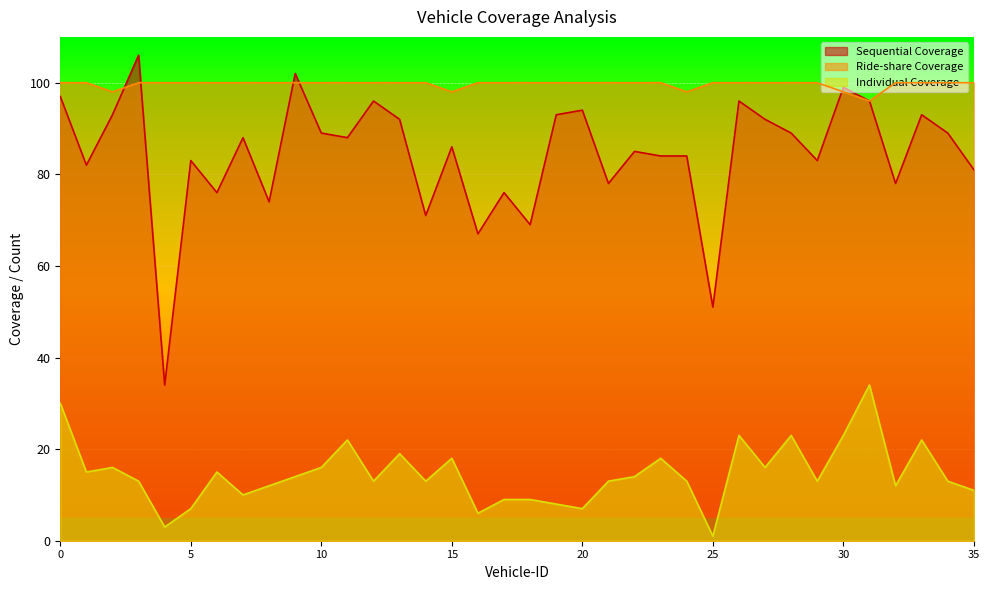

Is it true that Sequential Coverage equals 64 at 20?

False